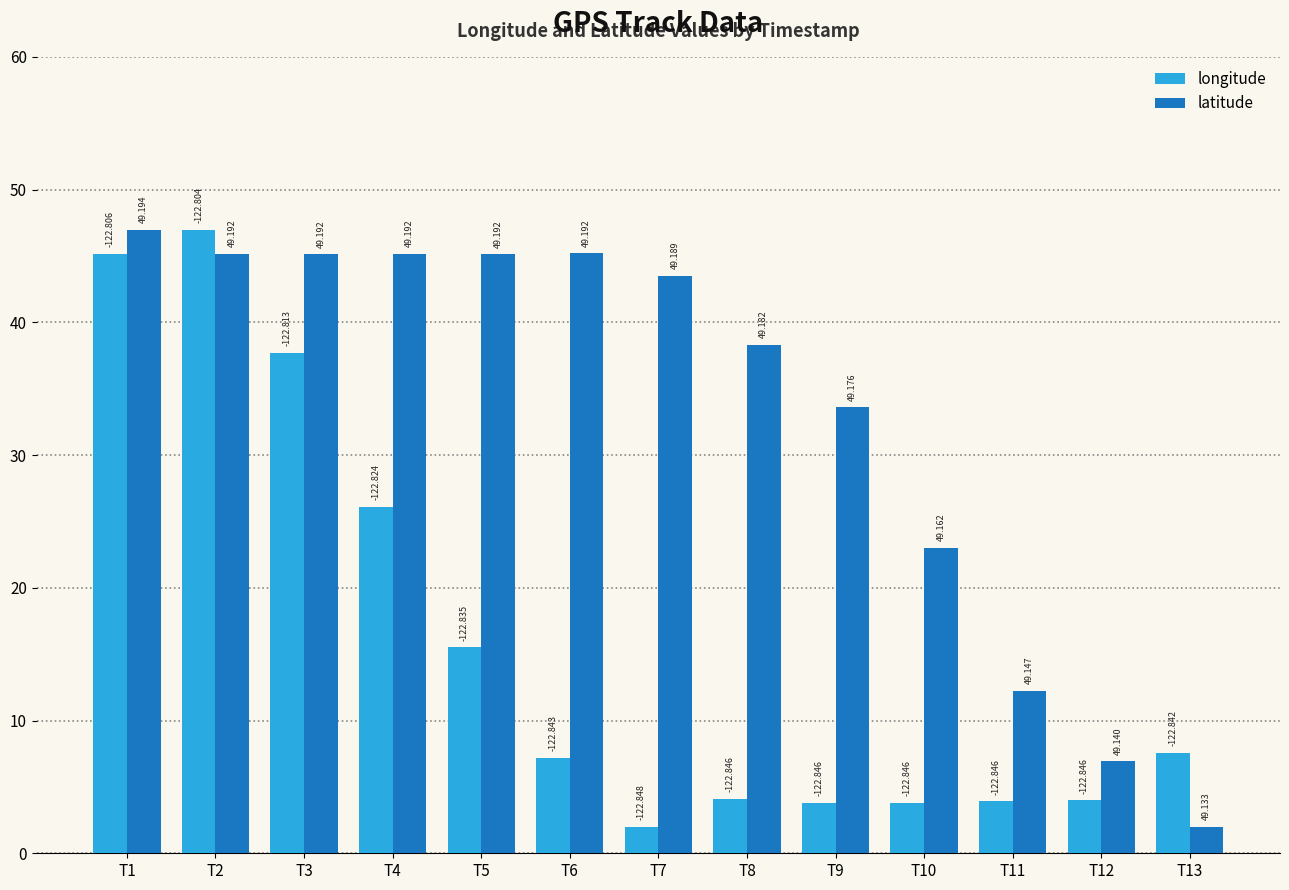

Reading left to right, extract all data points from this chart.

longitude: 45.2	47.0	37.7	26.1	15.5	7.2	2.0	4.1	3.8	3.8	3.9	4.0	7.6
latitude: 47.0	45.2	45.1	45.2	45.1	45.2	43.5	38.3	33.6	23.0	12.2	6.9	2.0